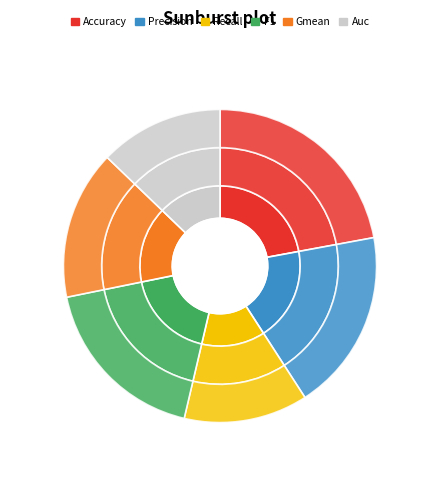

To the nearest percent, what percentage of the pie is F1?

18%